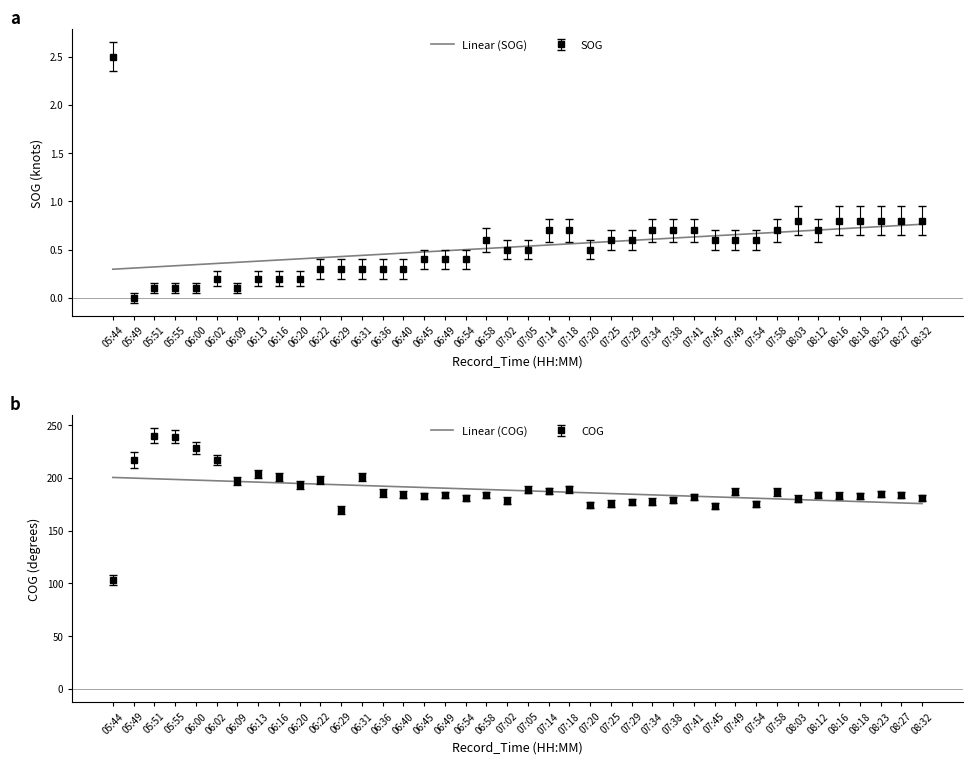

The Linear (SOG) series shows 0.3 at 07:54. True or false?

False